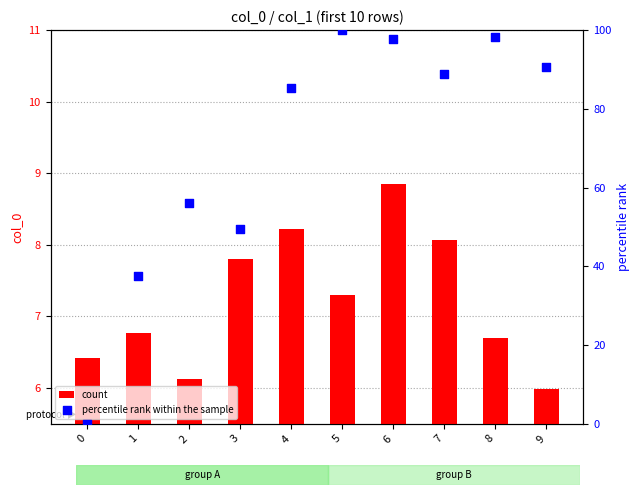

Which series has the largest Y range (max minus min)?

percentile rank within the sample